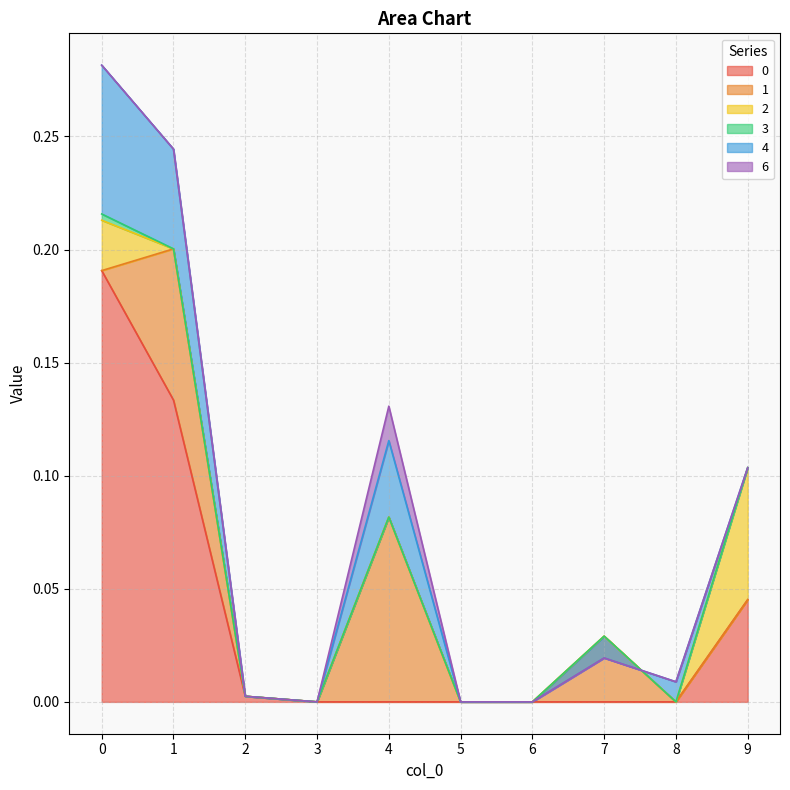

Reading left to right, extract all data points from this chart.

0: 0.2	0.1	0.0	0.0	0.0	0.0	0.0	0.0	0.0	0.0
1: 0.0	0.1	0.0	0.0	0.1	0.0	0.0	0.0	0.0	0.0
2: 0.0	0.0	0.0	0.0	0.0	0.0	0.0	0.0	0.0	0.1
3: 0.0	0.0	0.0	0.0	0.0	0.0	0.0	0.0	0.0	0.0
4: 0.1	0.0	0.0	0.0	0.0	0.0	0.0	-0.0	0.0	0.0
6: 0.0	0.0	0.0	0.0	0.0	0.0	0.0	0.0	0.0	0.0